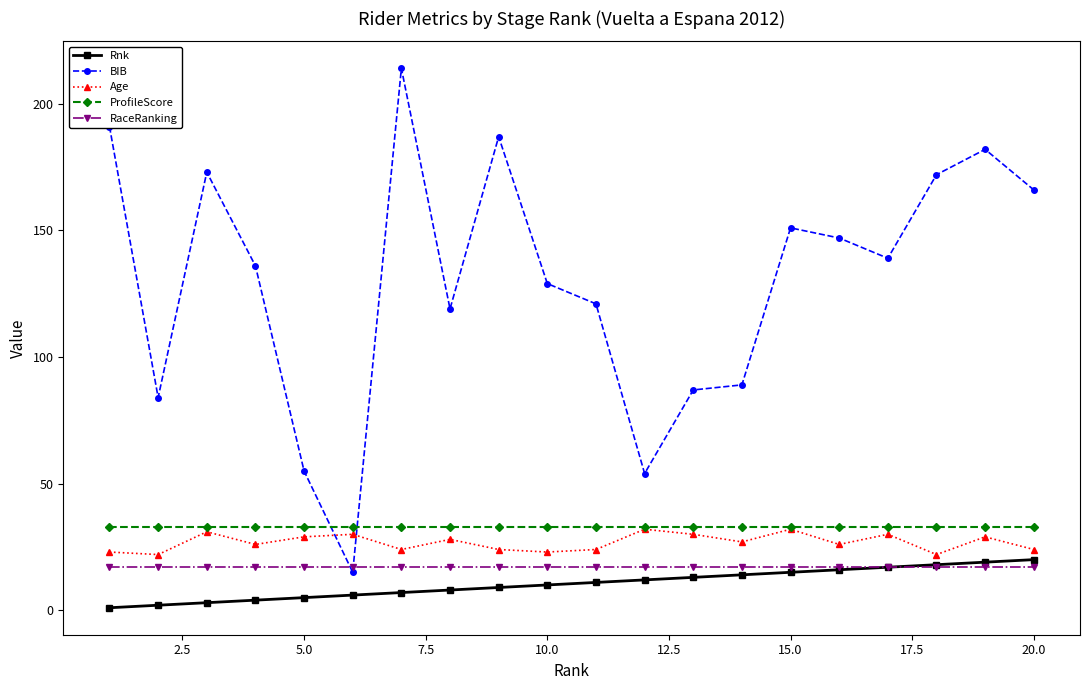

What is the sum of all Age values?

536